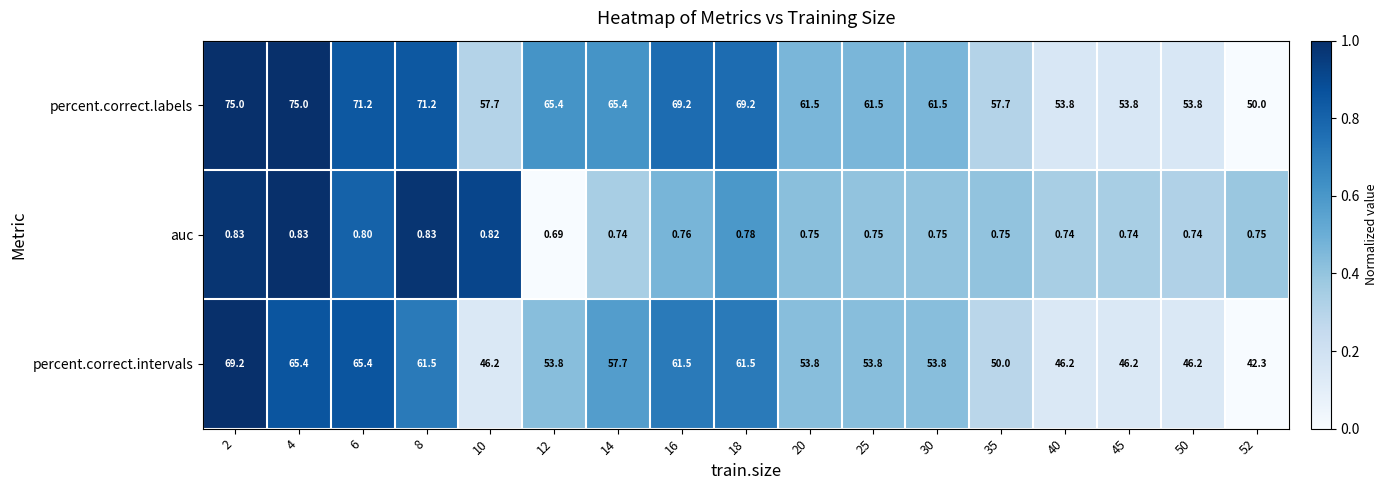

Which series has the largest total across all categories?

percent.correct.labels